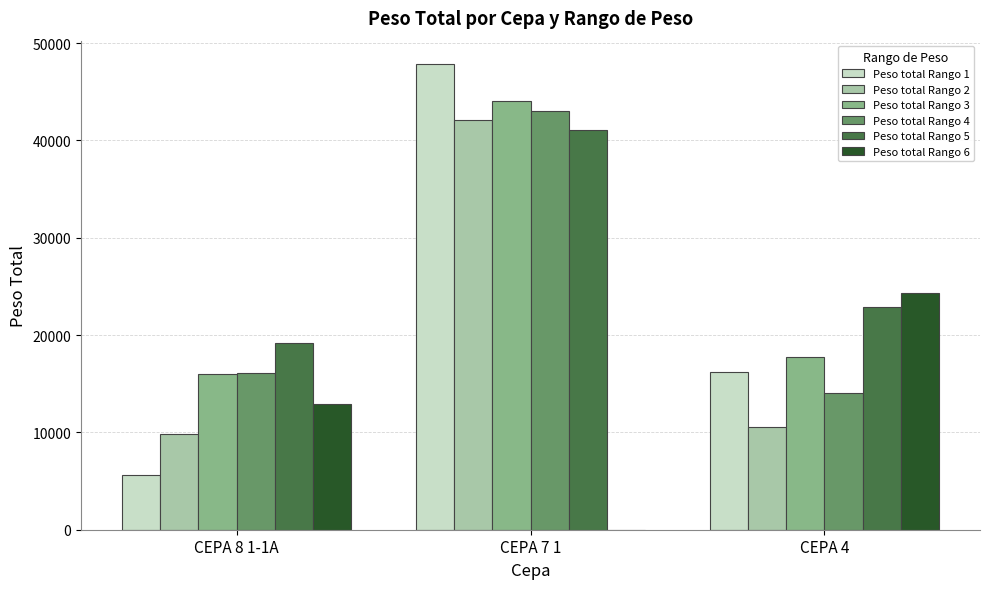

At which category is the sum across all series the highest?

CEPA 7 1